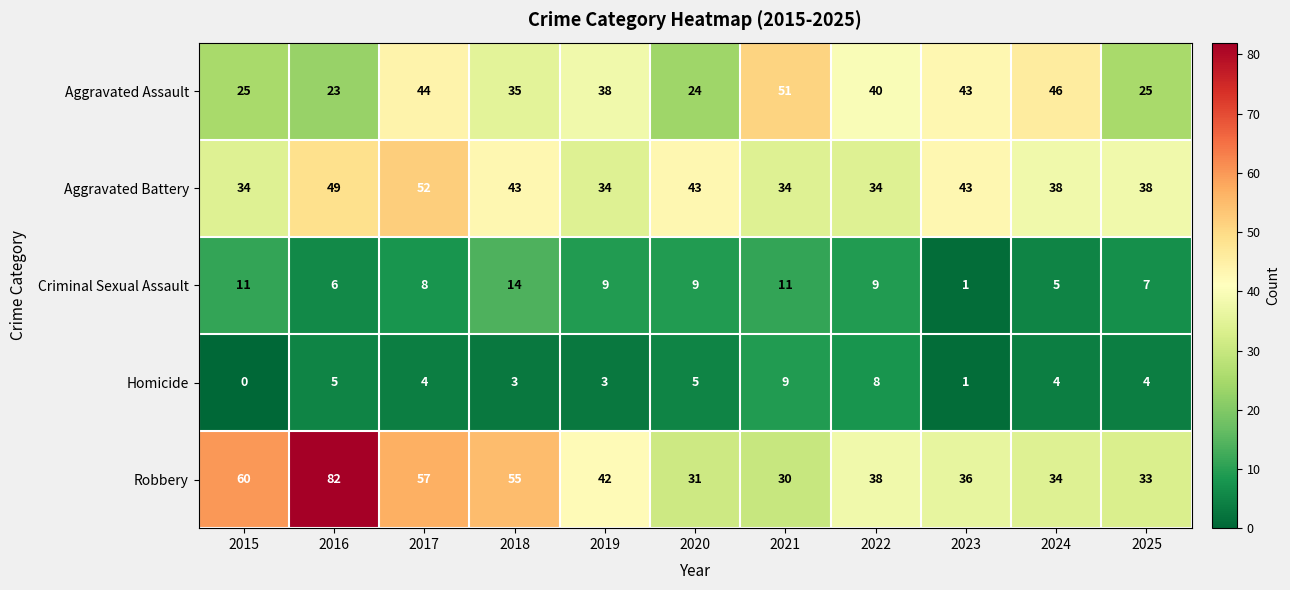

Is the value of Criminal Sexual Assault at 2025 greater than the value of Aggravated Battery at 2023?

No